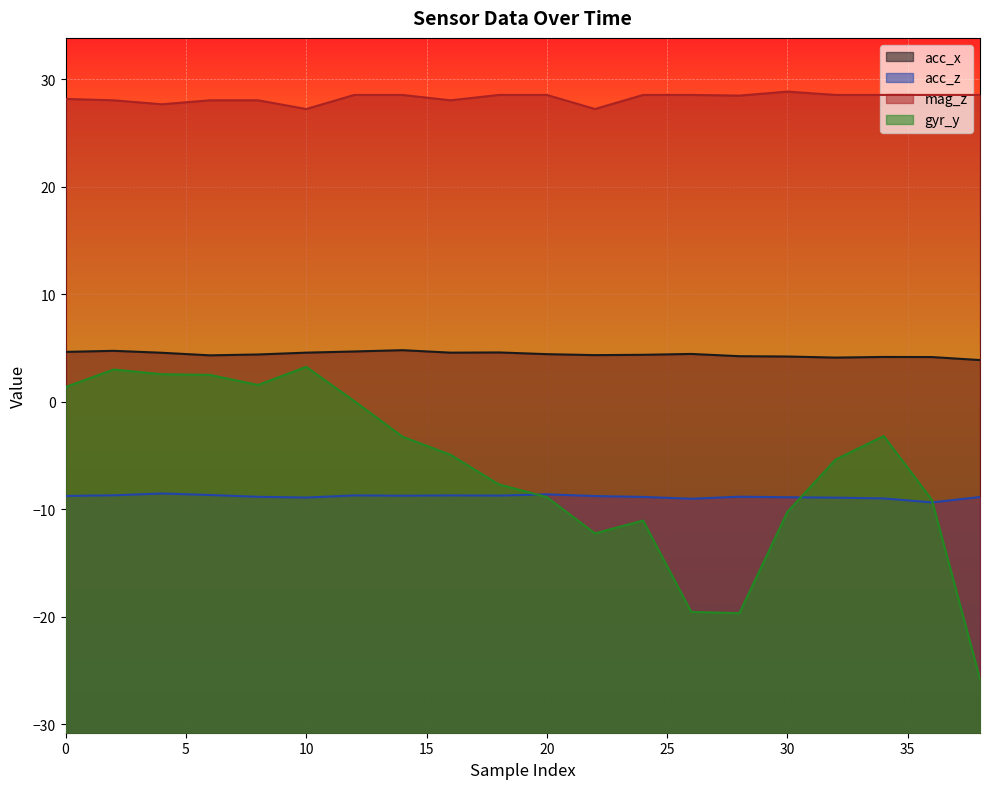

At which label does acc_z reach its minimum?

36